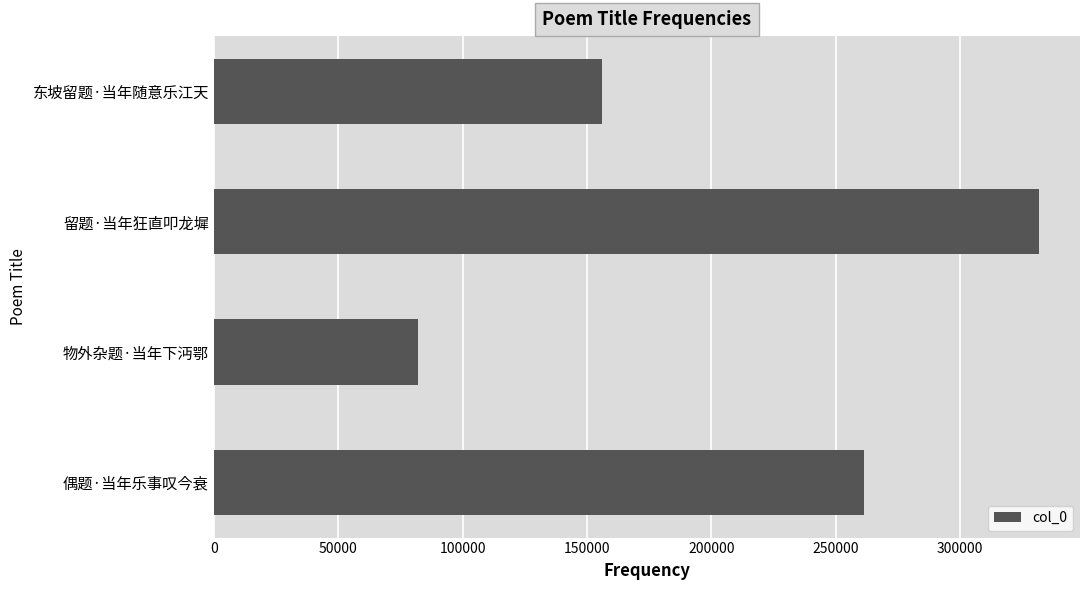

What is the difference between the maximum and minimum values?

249417